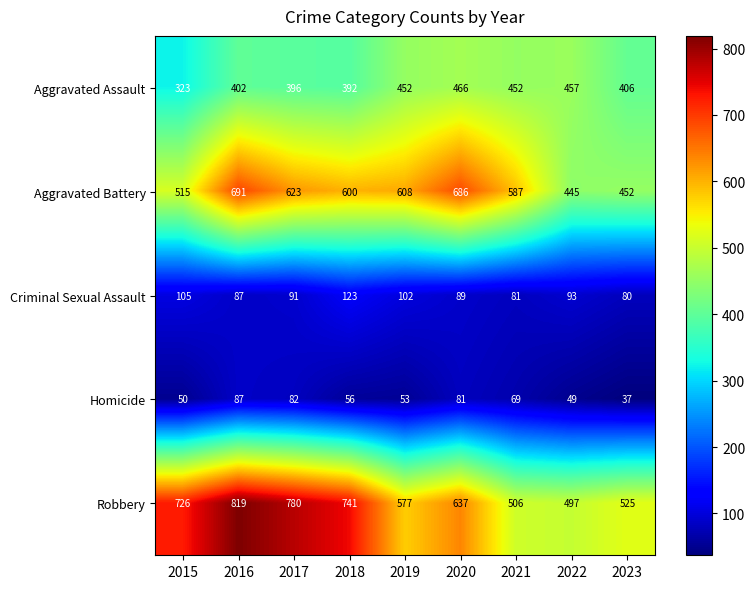

Rank the series at 2017 from highest to lowest value.

Robbery, Aggravated Battery, Aggravated Assault, Criminal Sexual Assault, Homicide